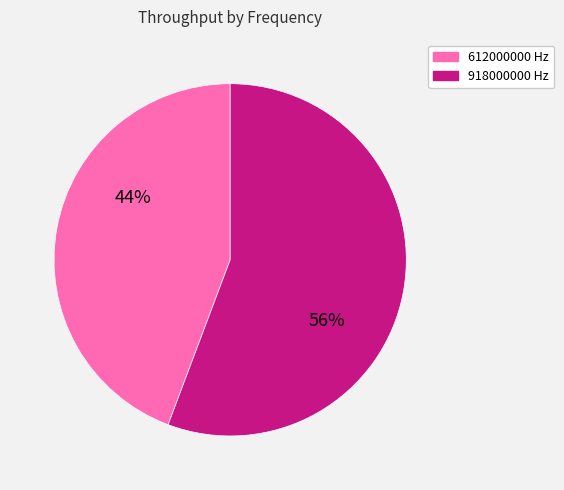

Is it true that 918000000 is 63% of the pie?

False